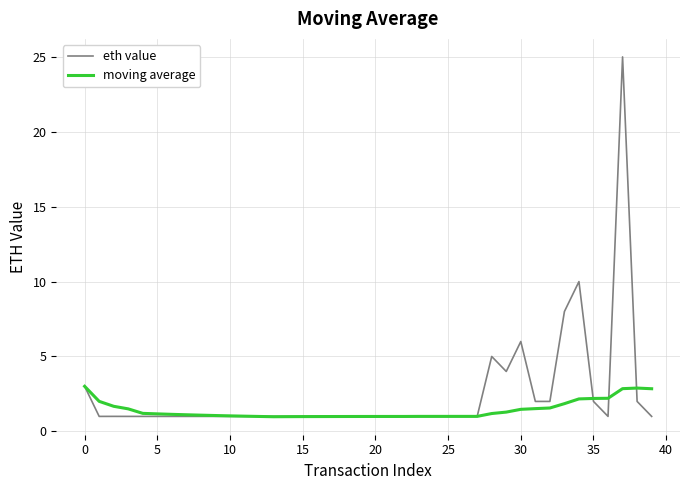

Rank the series by their average value, from lowest to highest.

moving average, eth value